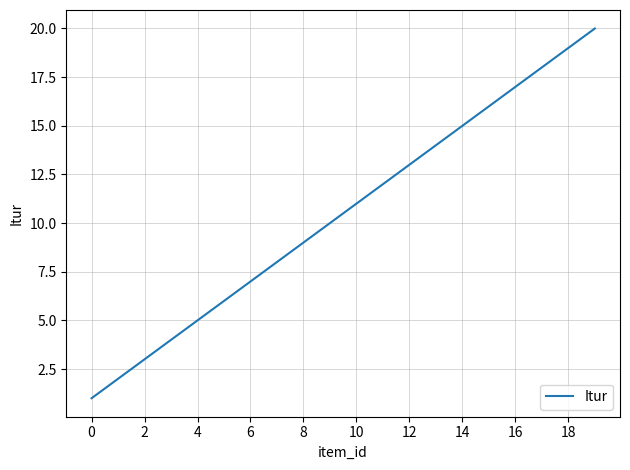

What is the sum of all values?

210